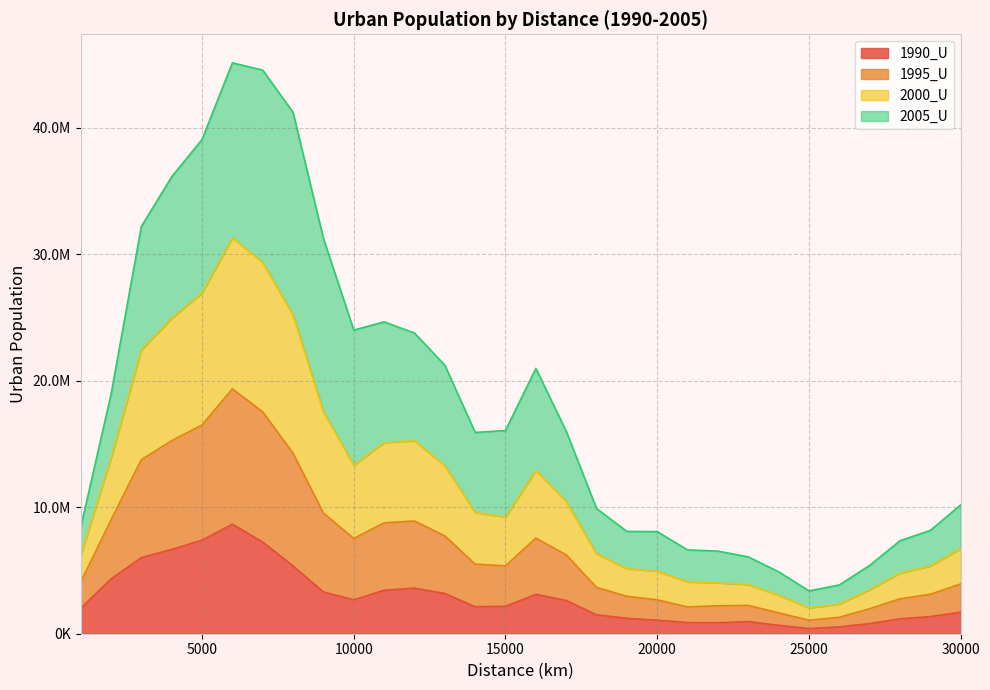

Rank the categories by 1995_U value from highest to lowest.

6000, 7000, 5000, 8000, 4000, 3000, 9000, 12000, 11000, 2000, 10000, 13000, 16000, 17000, 14000, 15000, 30000, 18000, 1000, 29000, 19000, 20000, 28000, 21000, 22000, 23000, 27000, 24000, 26000, 25000